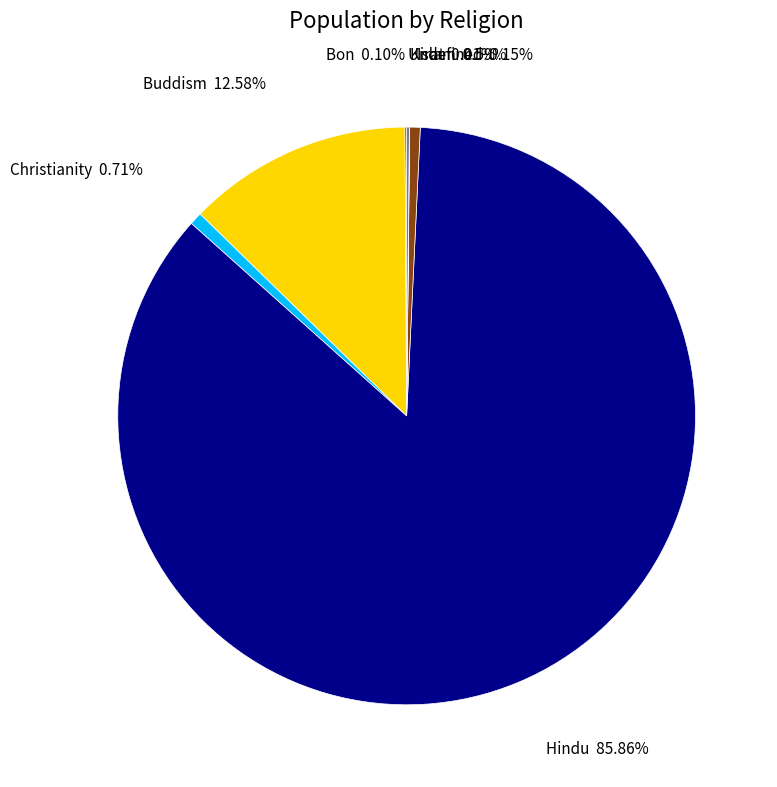

Is there any slice that represents more than half of the pie?

Yes